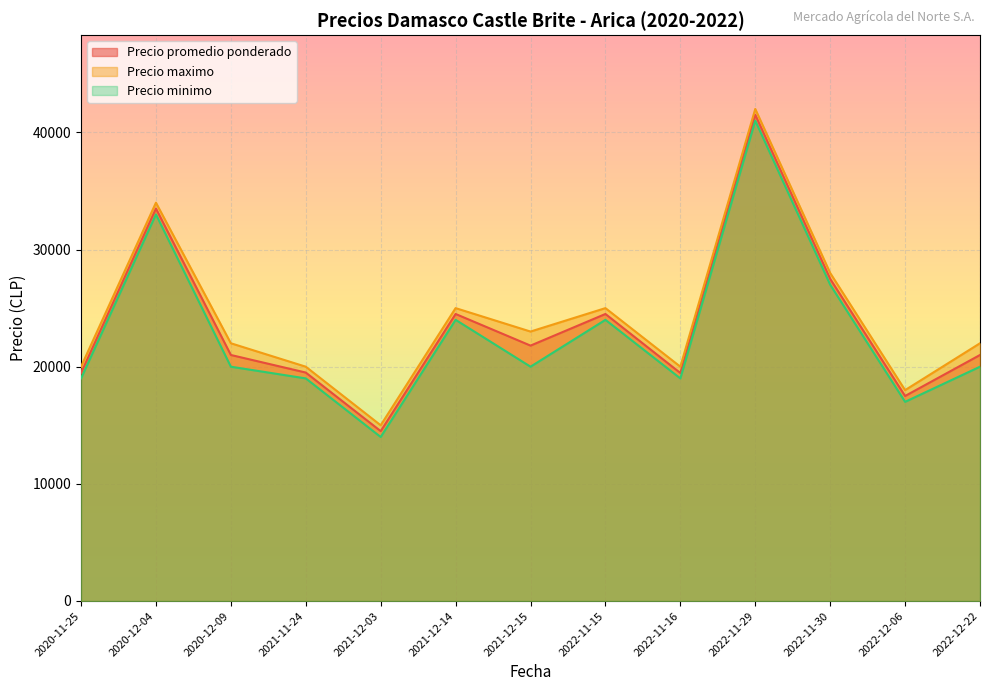

In Precio minimo, how many points are higher than both neighbors (excluding endpoints)?

4